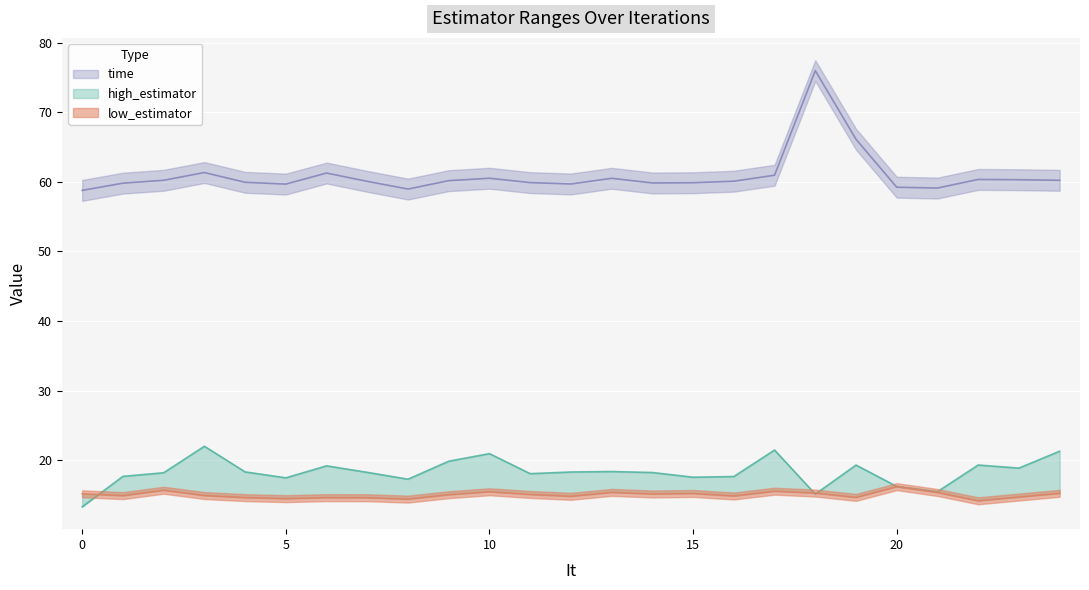

How many data points in low_estimator are less than 15?

12